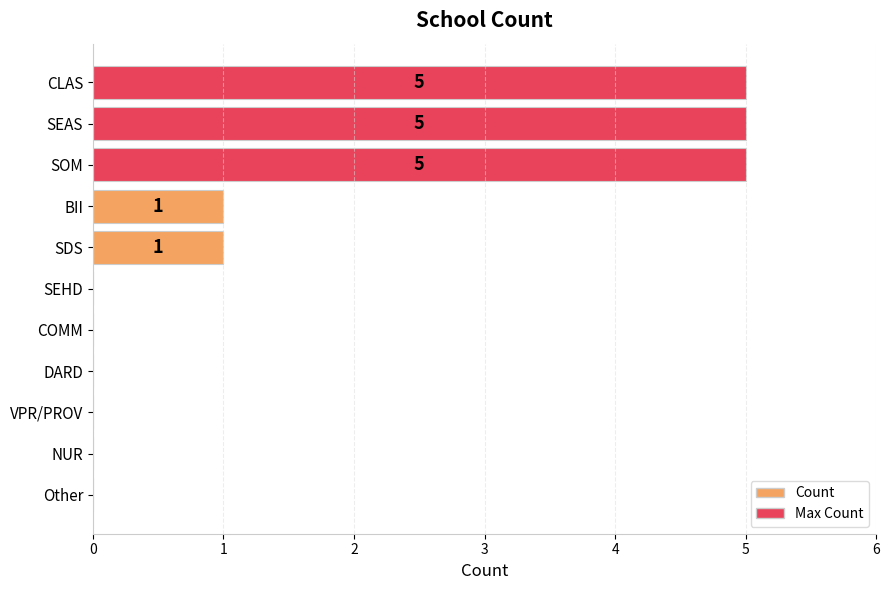

Reading bottom to top, what are all the values shown in this chart?

Other=0	NUR=0	VPR/PROV=0	DARD=0	COMM=0	SEHD=0	SDS=1	BII=1	SOM=5	SEAS=5	CLAS=5